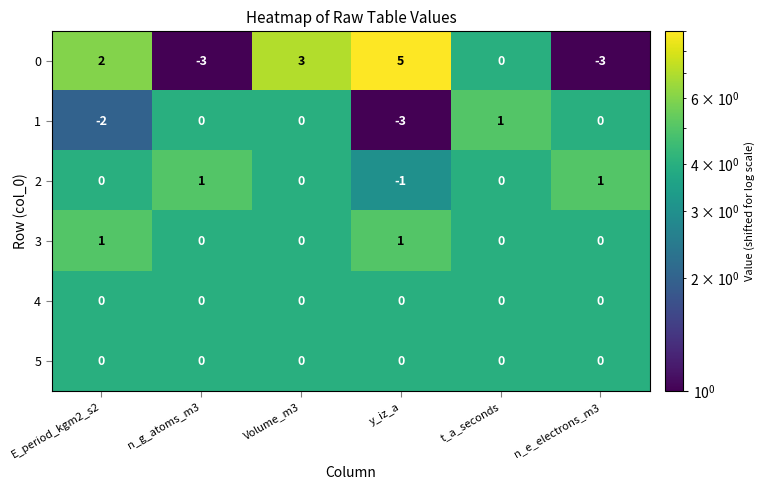

What is the difference between the highest and lowest values at Volume_m3?

3